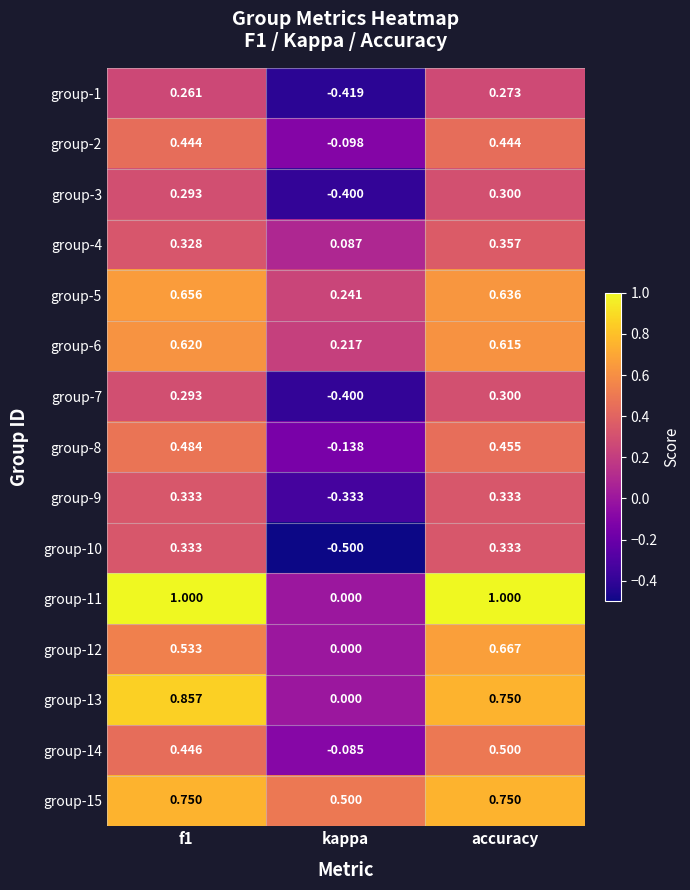

What is the minimum value shown in the chart?

-0.5